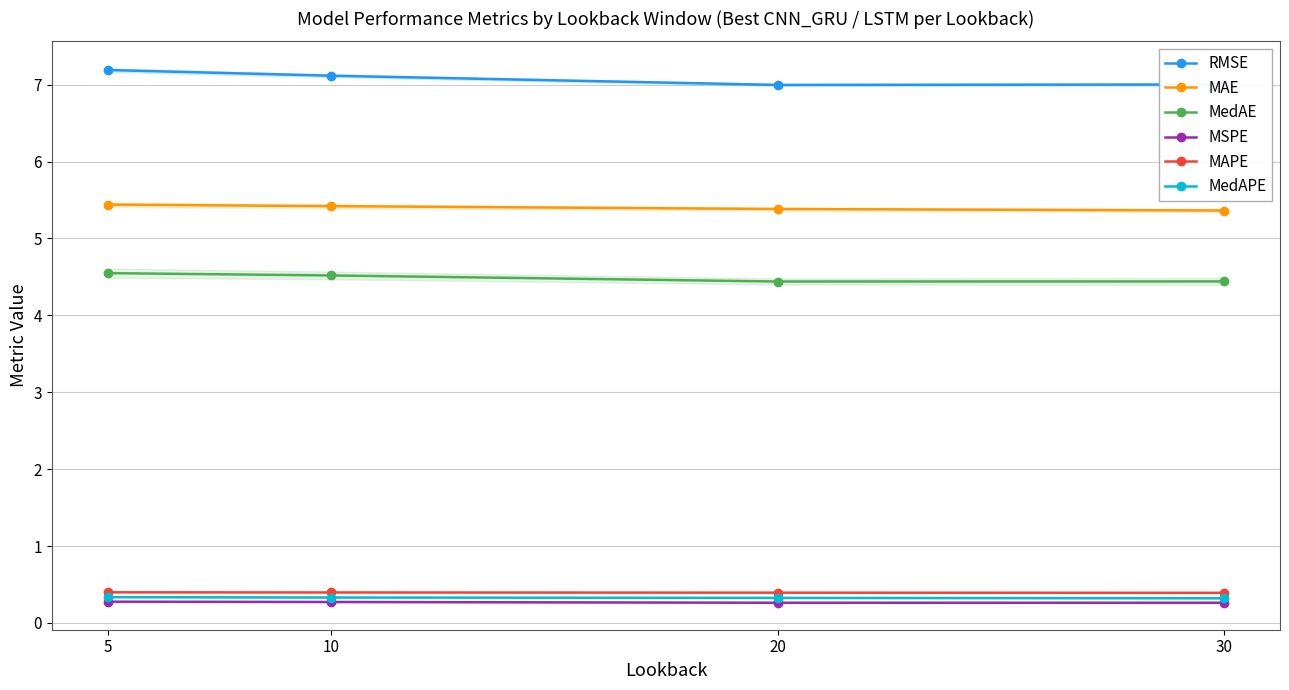

Reading left to right, what are all the values shown in this chart?

RMSE: 5=7.2	10=7.1	20=7.0	30=7.0
MAE: 5=5.4	10=5.4	20=5.4	30=5.4
MedAE: 5=4.5	10=4.5	20=4.4	30=4.4
MSPE: 5=0.3	10=0.3	20=0.3	30=0.3
MAPE: 5=0.4	10=0.4	20=0.4	30=0.4
MedAPE: 5=0.3	10=0.3	20=0.3	30=0.3